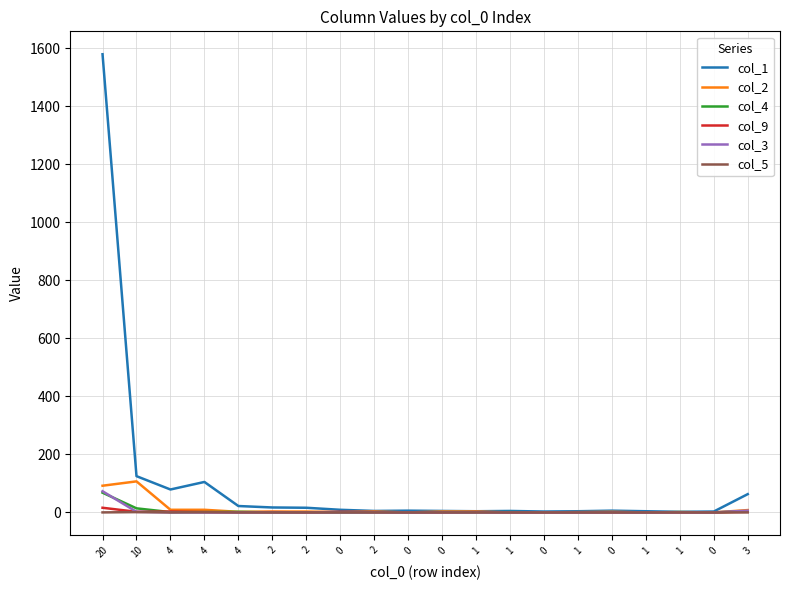

What are all the series names shown in the legend?

col_1, col_2, col_4, col_9, col_3, col_5